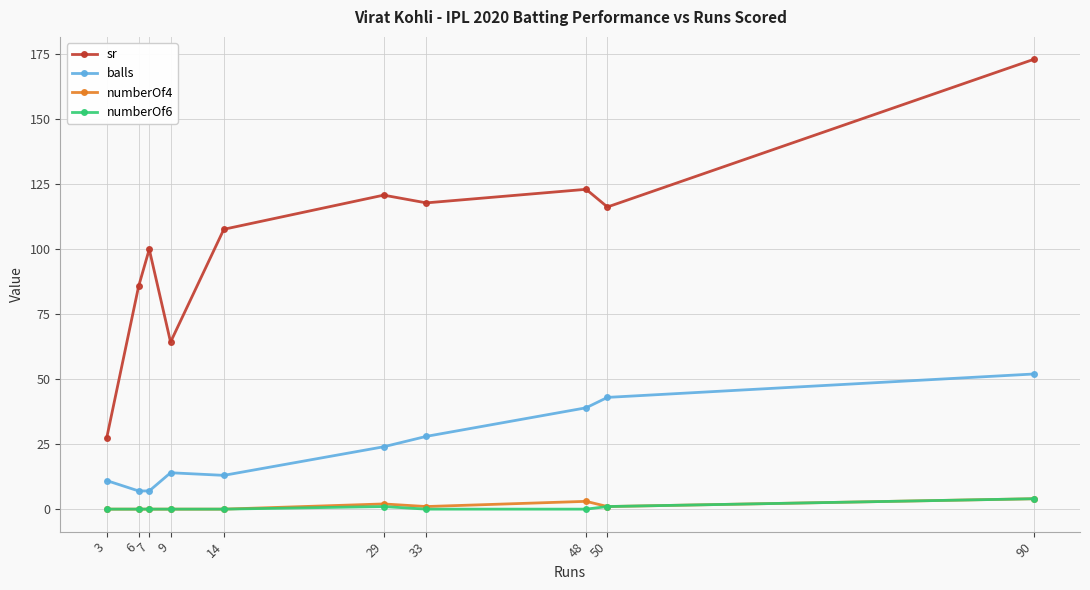

True or false: numberOf4 and sr cross at least once.

False